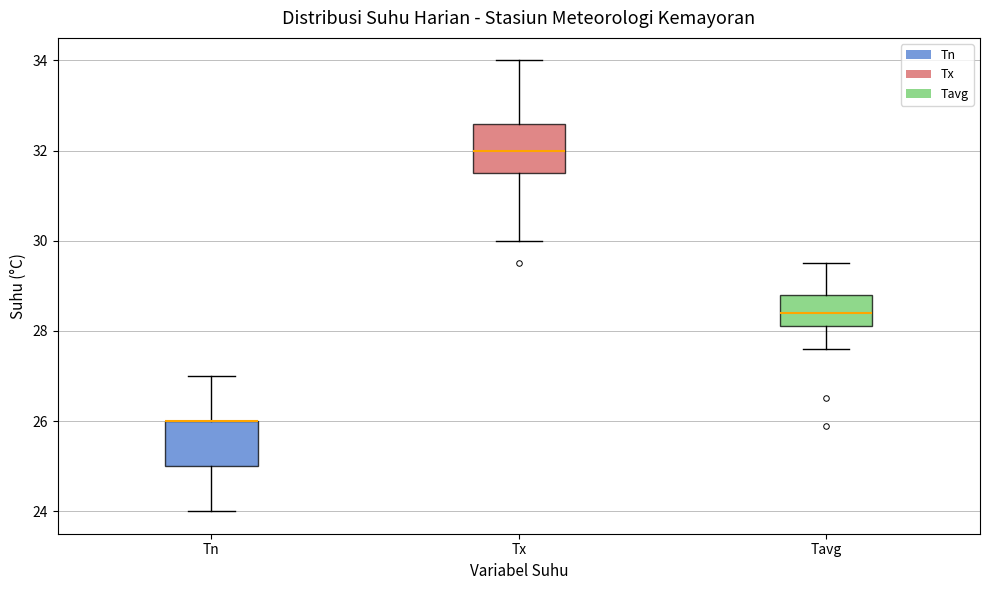

Where is the lower edge of the box for Tn on the y-axis? The values are not printed on the chart, so give them approximately, as read against the axis.

25.0